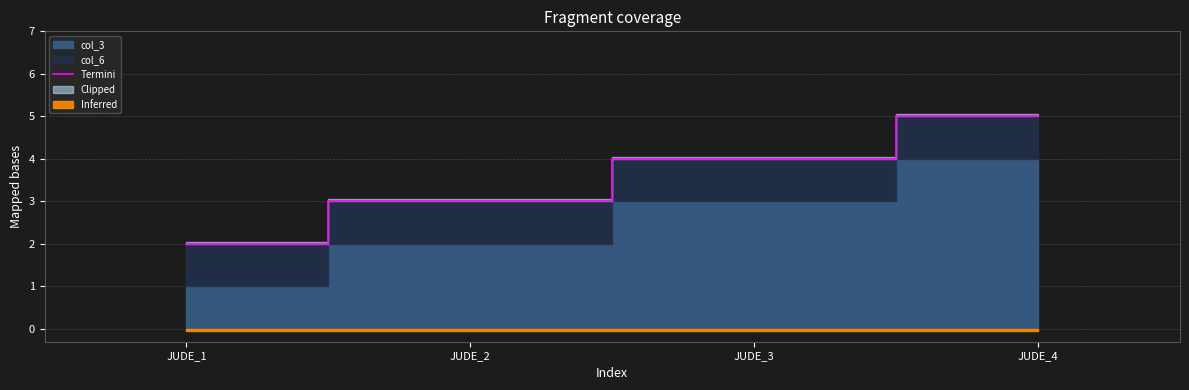

What is the average value?

4